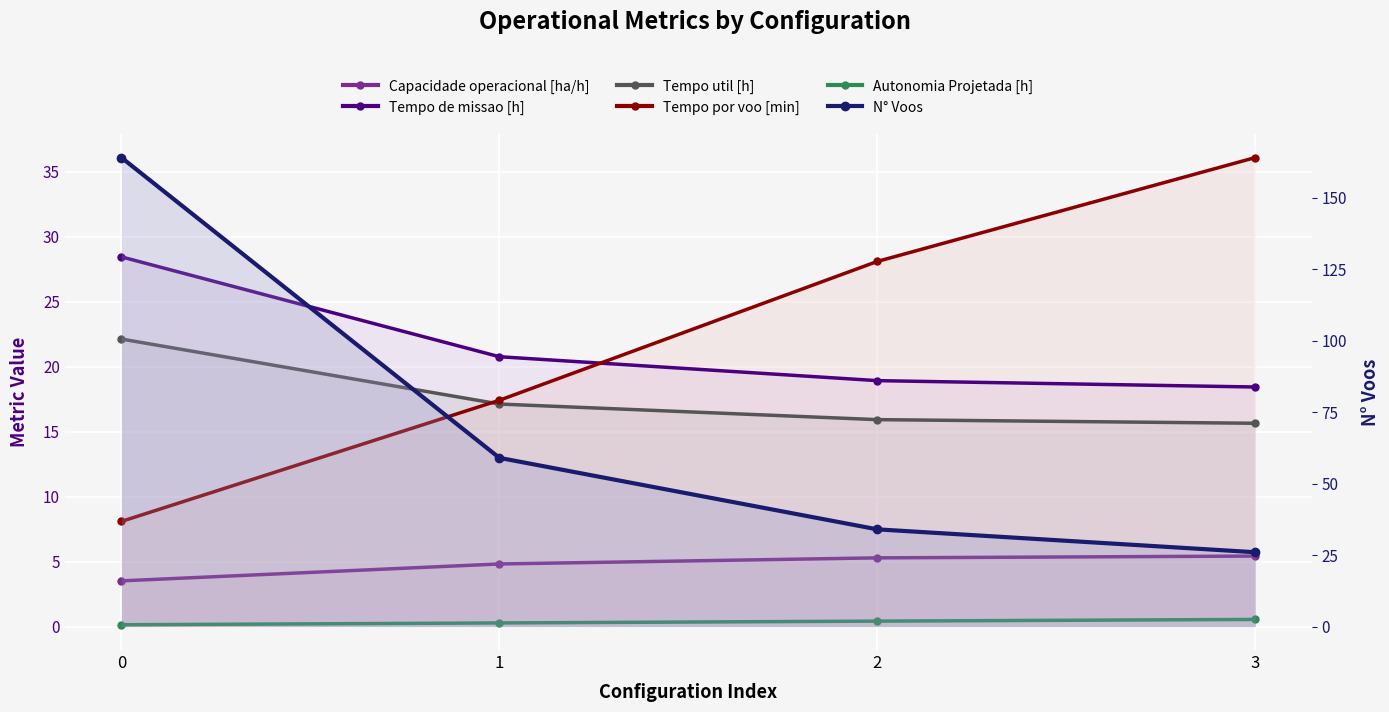

How many times do Tempo por voo [min] and Tempo de missao [h] cross each other?

1